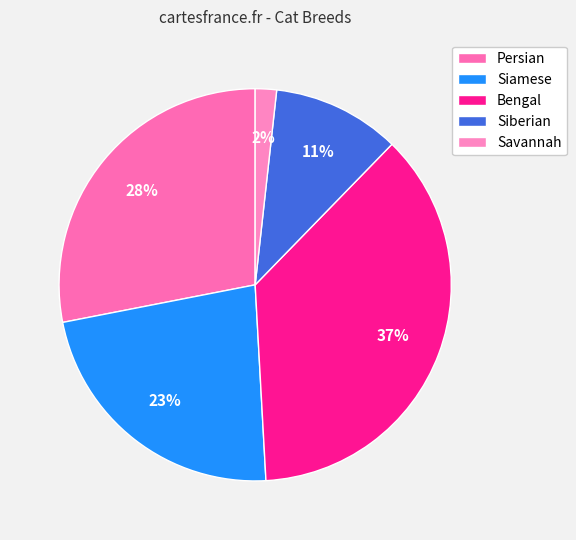

Rank the categories by value from highest to lowest.

Bengal, Persian, Siamese, Siberian, Savannah